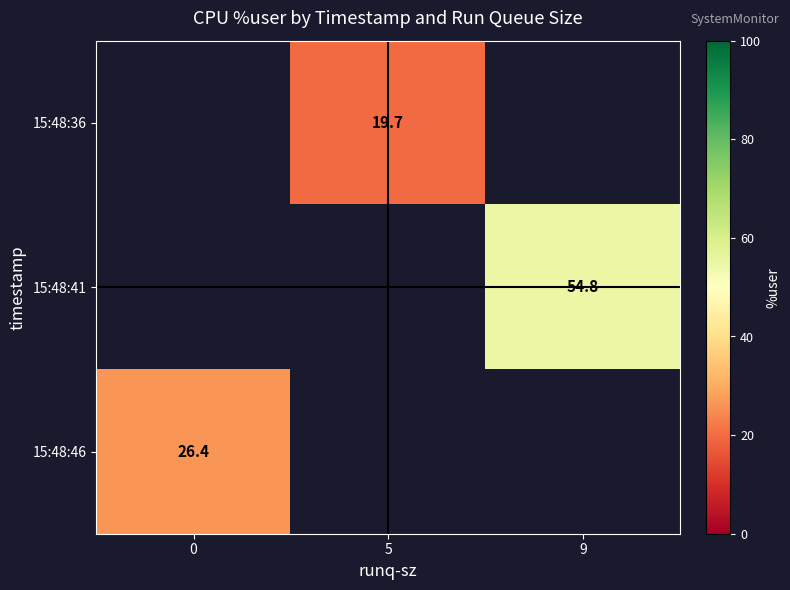

Is the value of 15:48:36 at 5 greater than the value of 15:48:41 at 9?

No